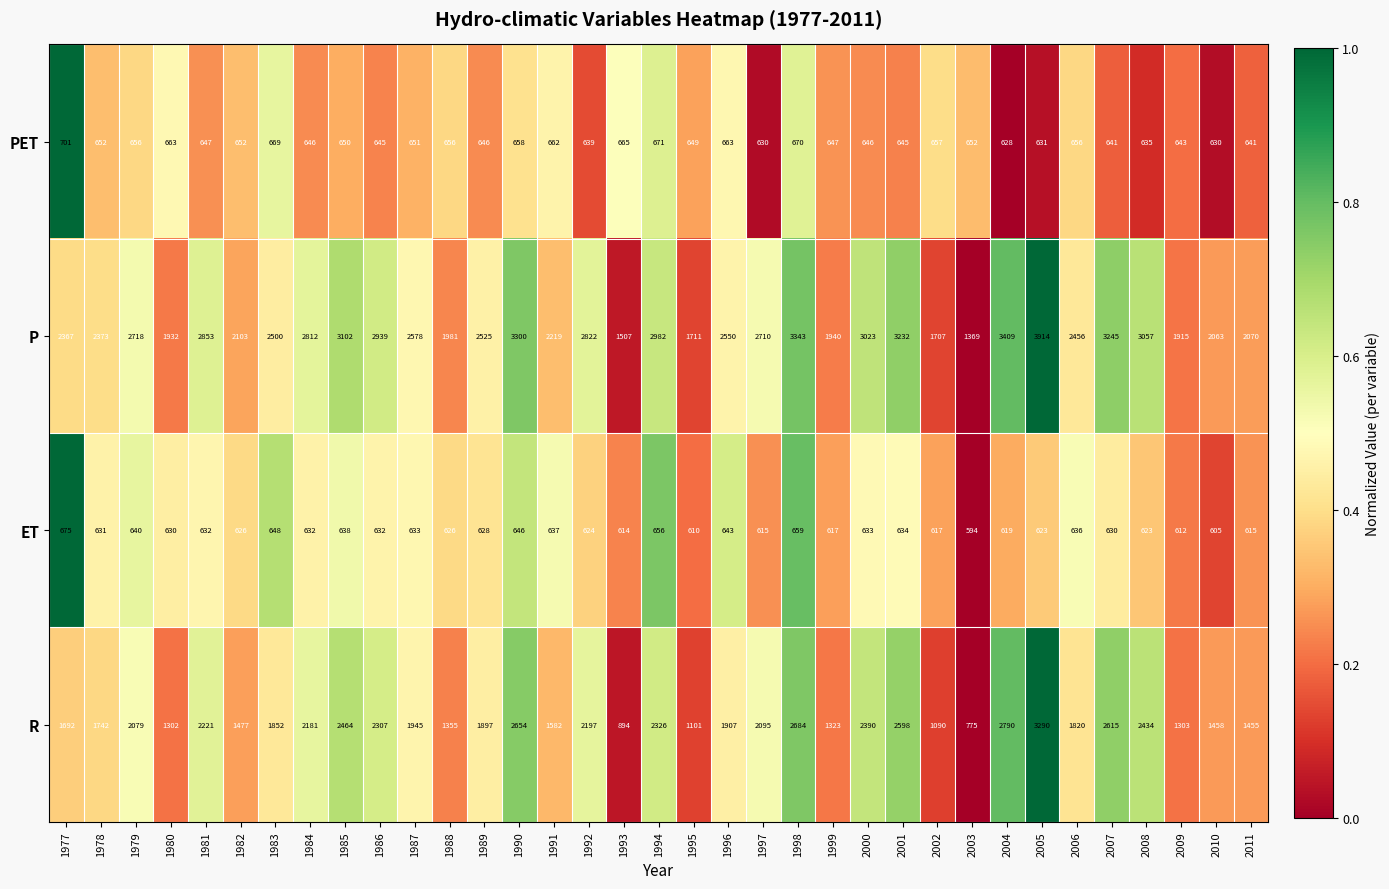

What is the sum of all PET values?

22793